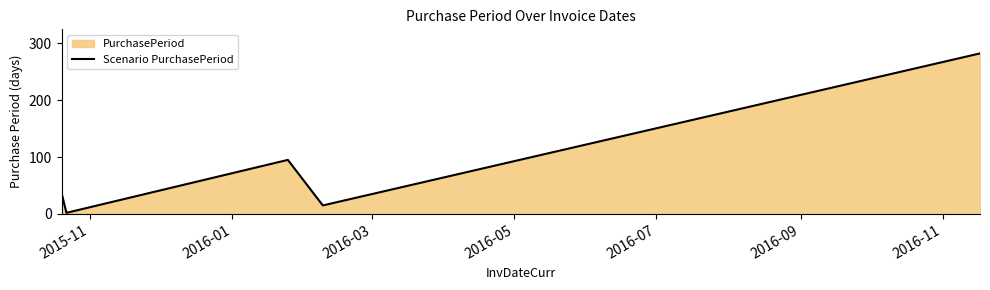

What is the difference between the second highest and minimum values?

93